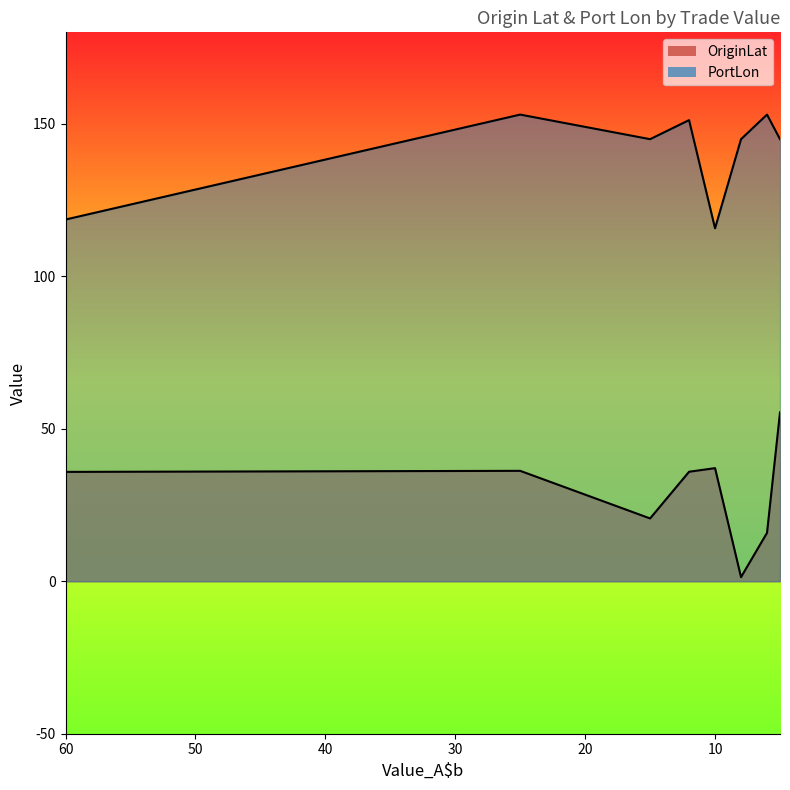

List the labels in order of PortLon value, largest first.

25, 6, 12, 15, 8, 5, 60, 10